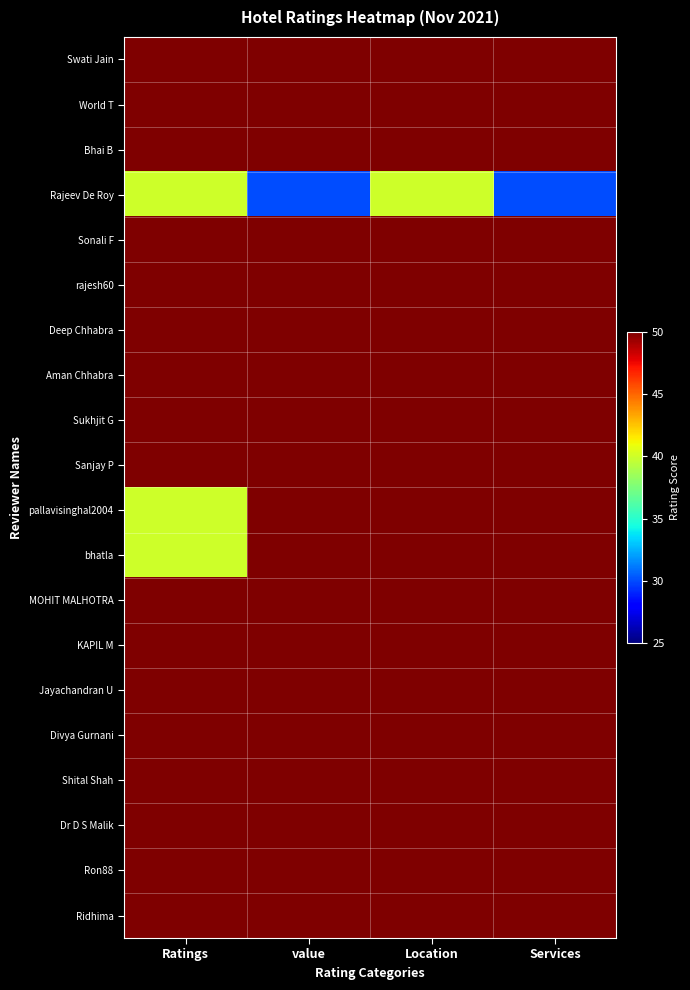

What is the total value across all series at Location?

990